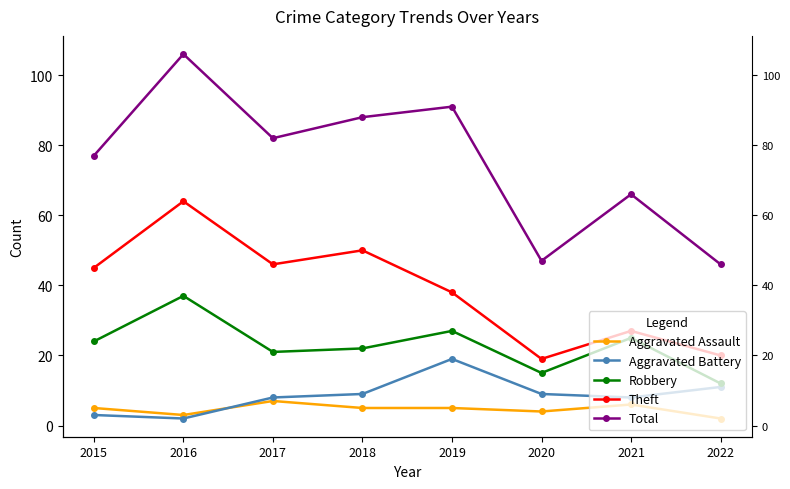

Which series has the widest spread of values?

Total